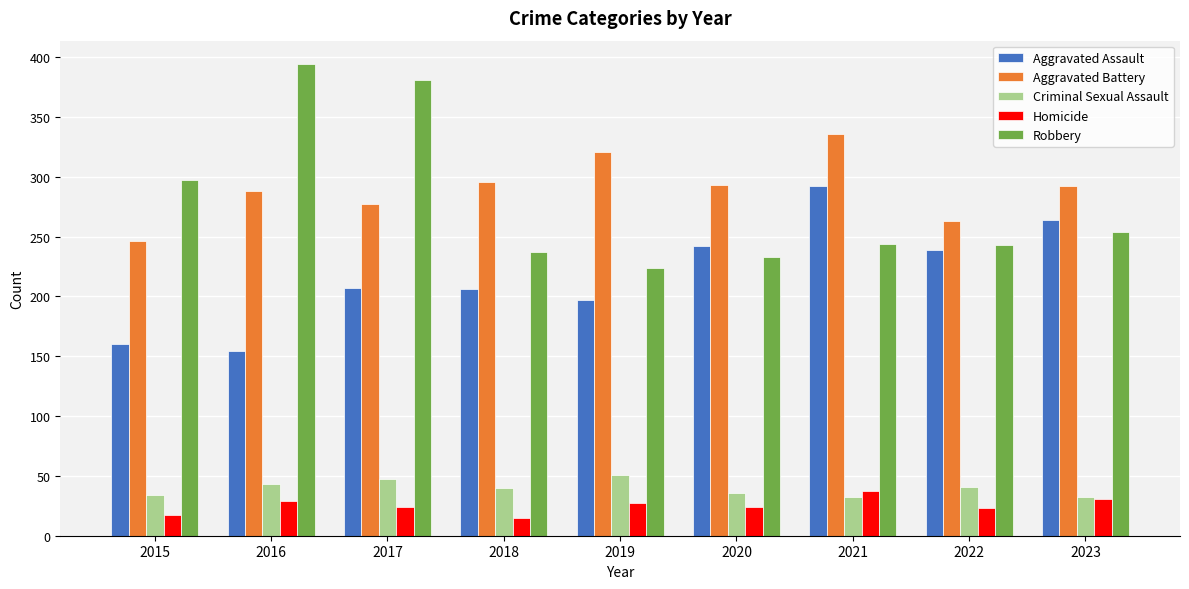

What is the total value across all series at 2017?

936